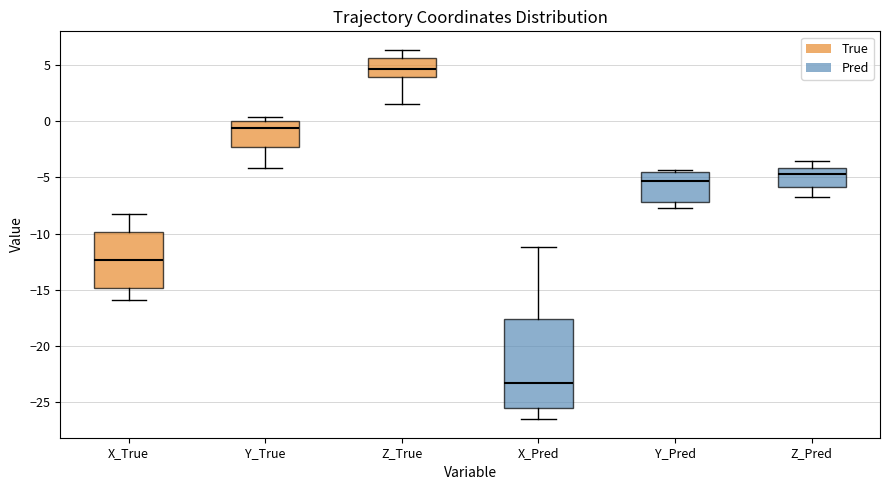

Reading left to right, read every box against the y-axis: the position of its median line, the range the box covers, and the ends of its whiskers. The values are not printed on the chart, so give them approximately, as read against the axis.

X_True: median -12.5, box -15.0 to -10.0, whiskers -16.0 to -8.5
Y_True: median -0.5, box -2.5 to 0.0, whiskers -4.0 to 0.5
Z_True: median 4.5, box 4.0 to 5.5, whiskers 1.5 to 6.5
X_Pred: median -23.5, box -25.5 to -17.5, whiskers -26.5 to -11.0
Y_Pred: median -5.5, box -7.0 to -4.5, whiskers -7.5 to -4.5
Z_Pred: median -4.5, box -6.0 to -4.0, whiskers -6.5 to -3.5